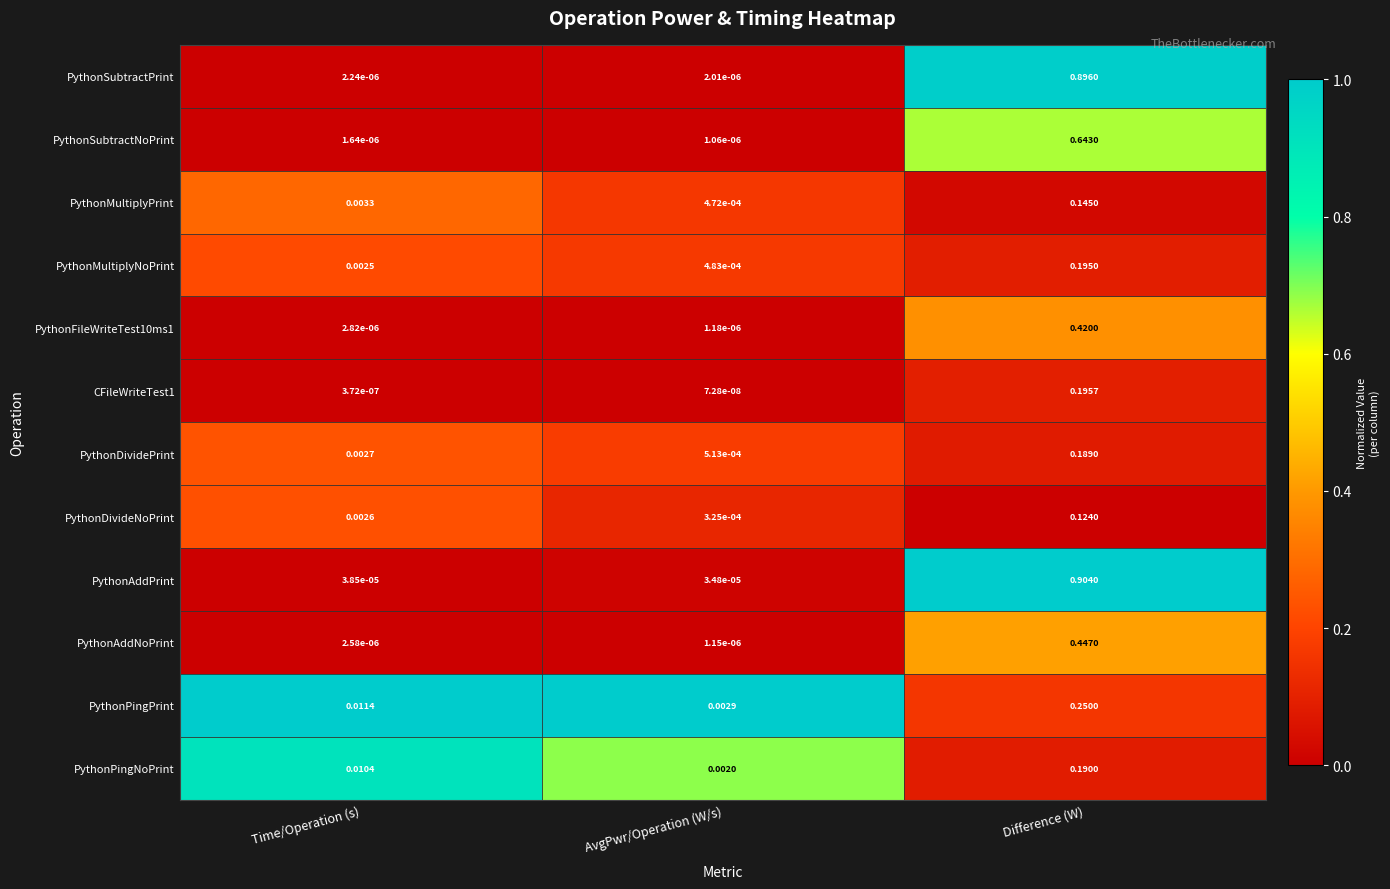

Between Time/Operation (s) and AvgPwr/Operation (W/s), which series saw the biggest shift?

PythonPingPrint